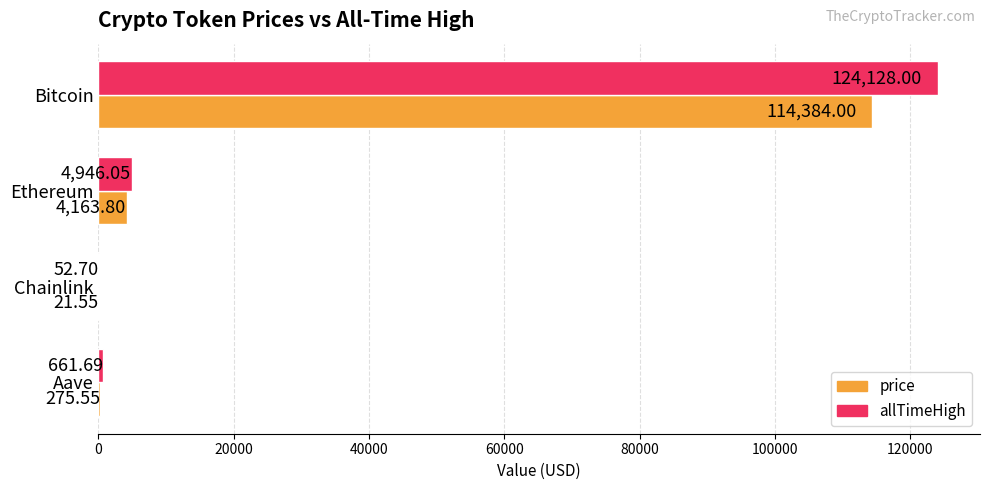

What is the sum of all price values?

118844.9